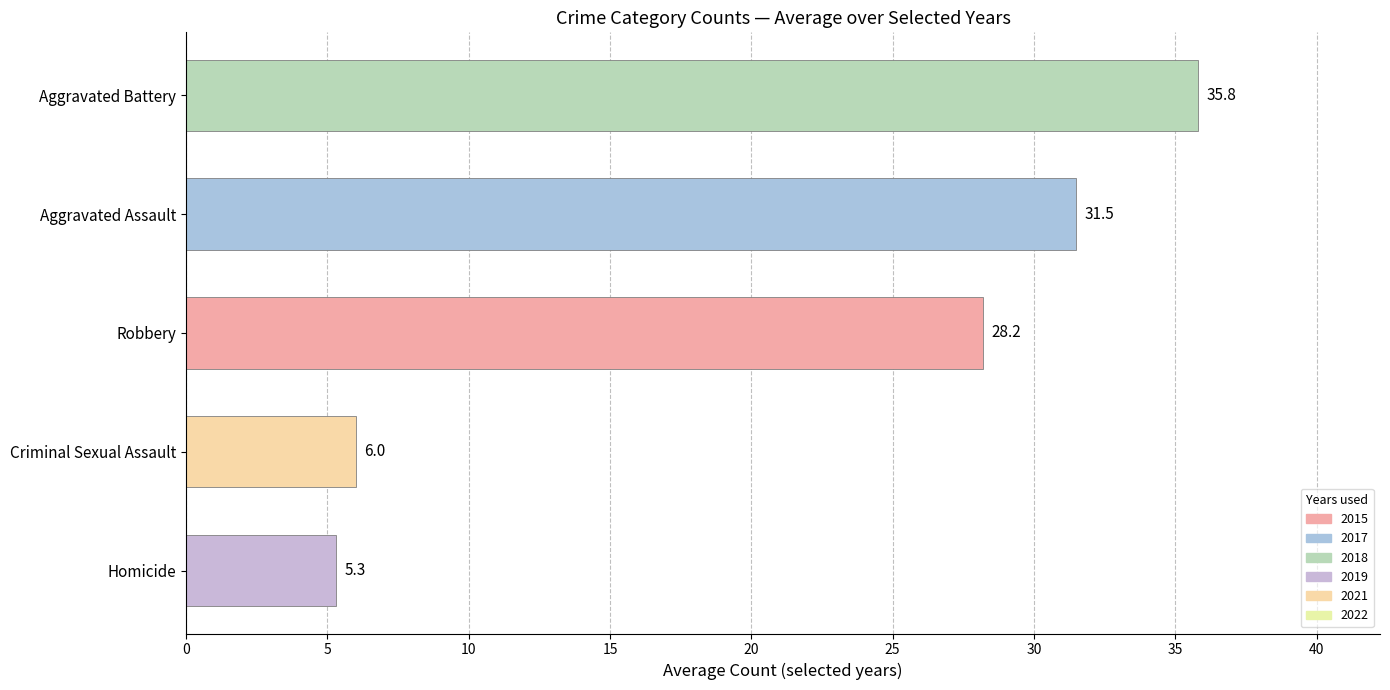

Reading bottom to top, transcribe all the data shown in this chart.

5.3	6.0	28.2	31.5	35.8